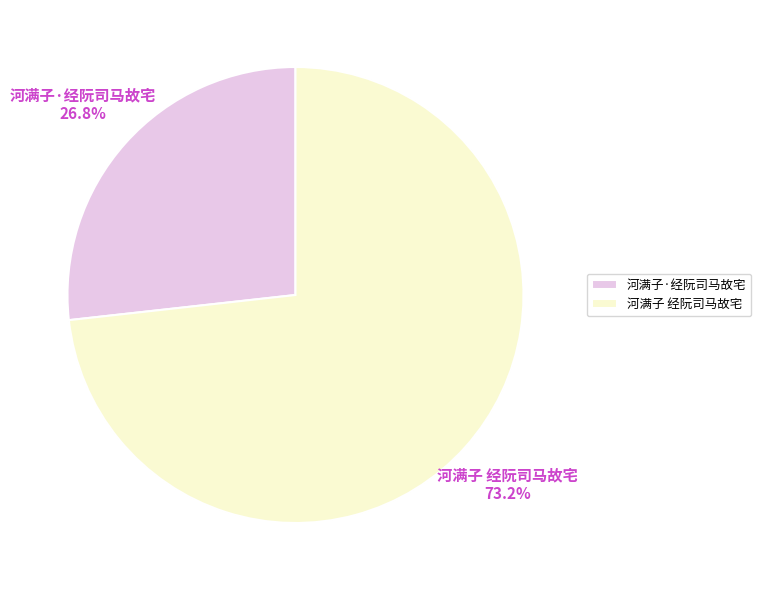

To the nearest percent, what is the difference between the 河满子 经阮司马故宅 and 河满子·经阮司马故宅 slice percentages?

46%